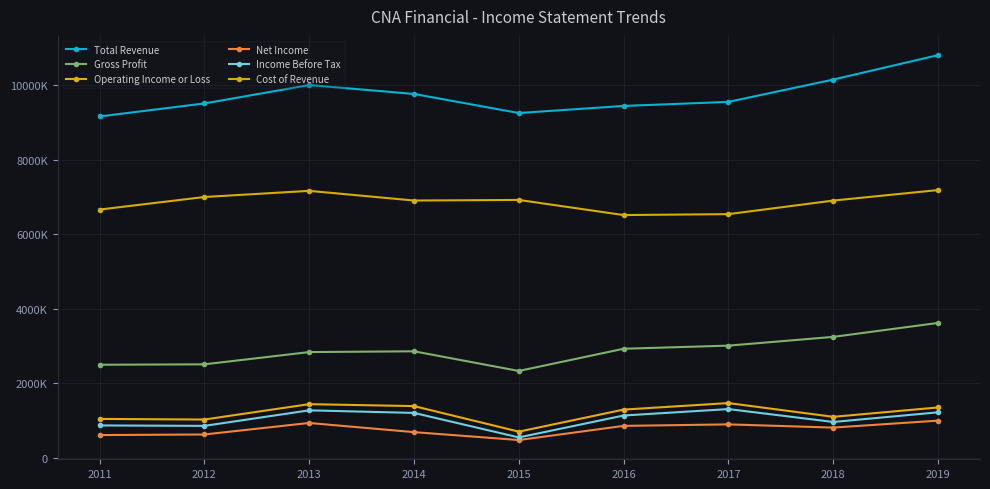

Does the chart have visible grid lines?

Yes